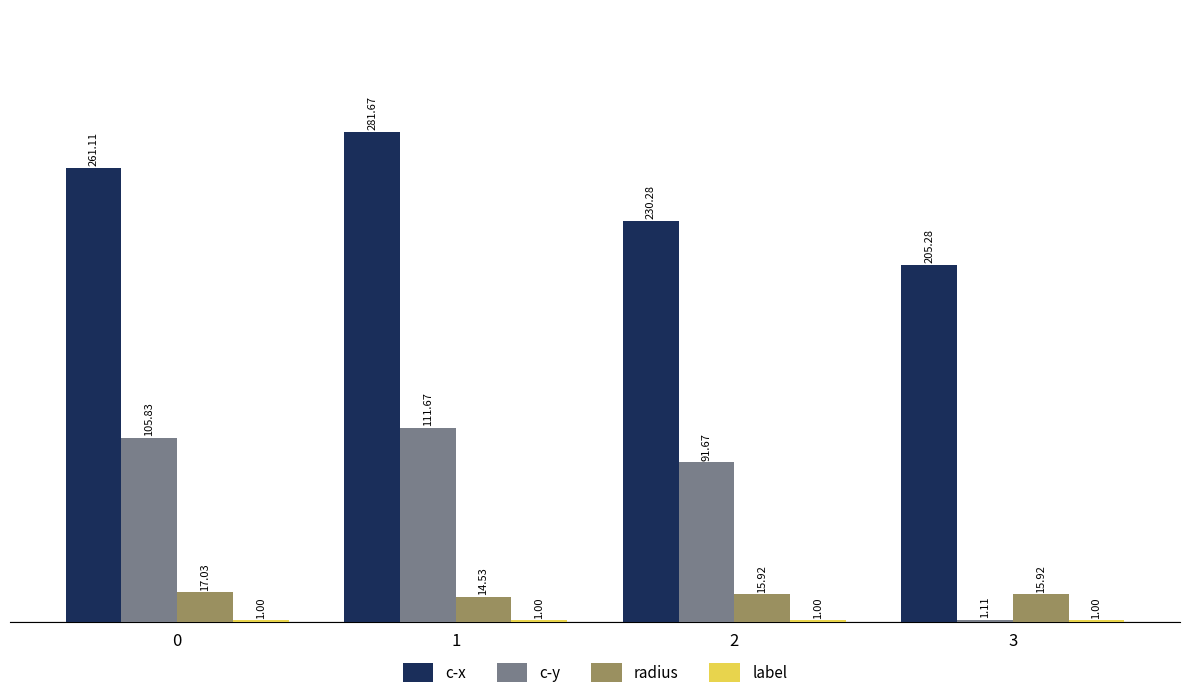

What is the sum of all radius values?

63.4